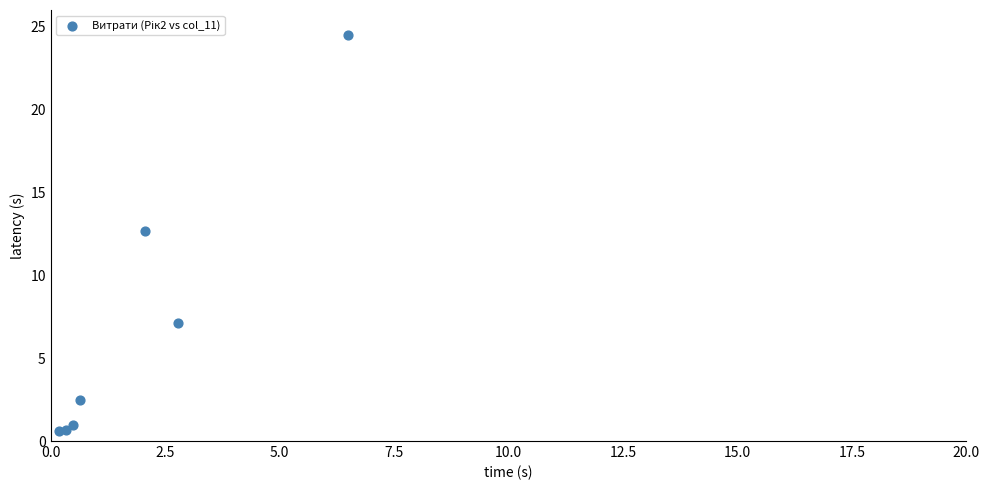

What Y value in the scatter plot is closest to 12?

12.7